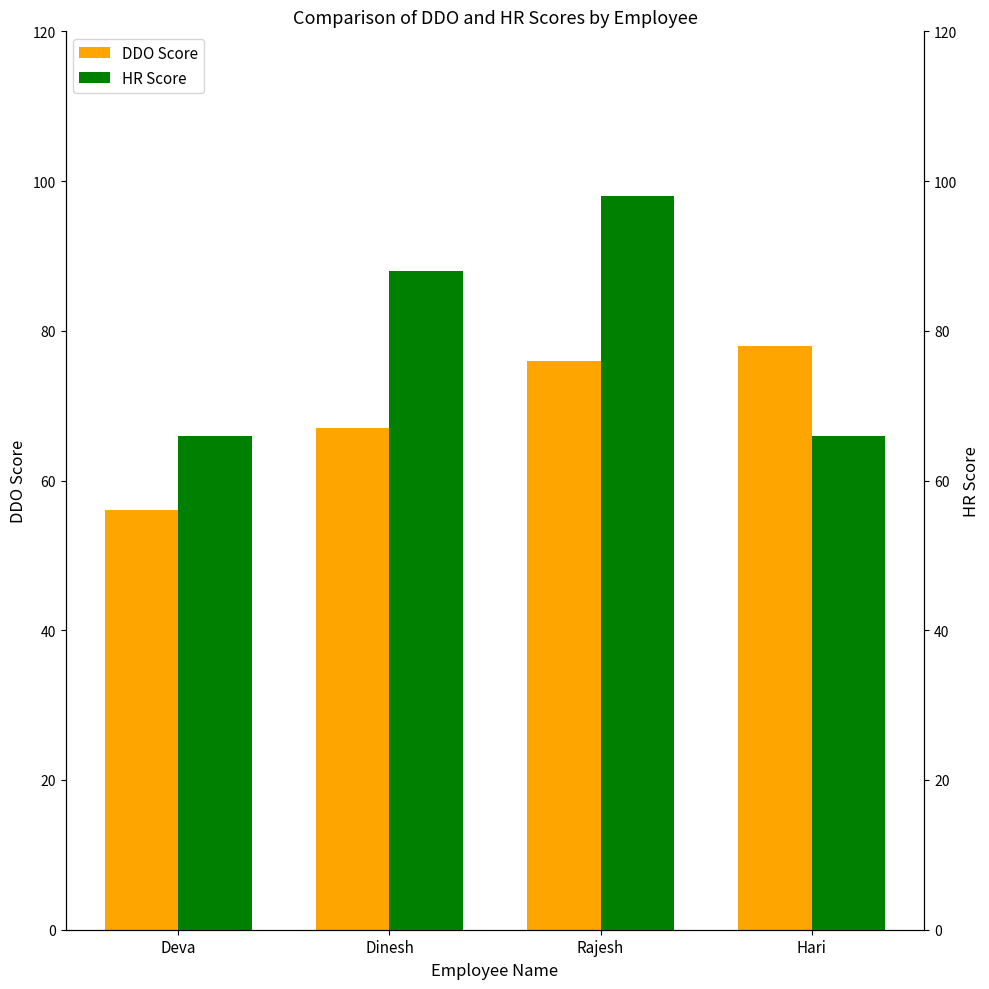

Is it true that DDO Score equals 78 at Hari?

True